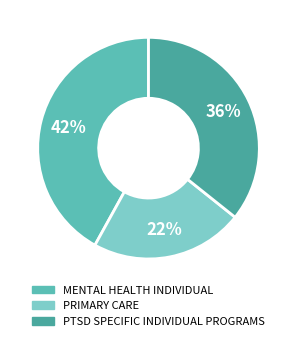

Which has a higher value, PTSD SPECIFIC INDIVIDUAL PROGRAMS or PRIMARY CARE?

PTSD SPECIFIC INDIVIDUAL PROGRAMS